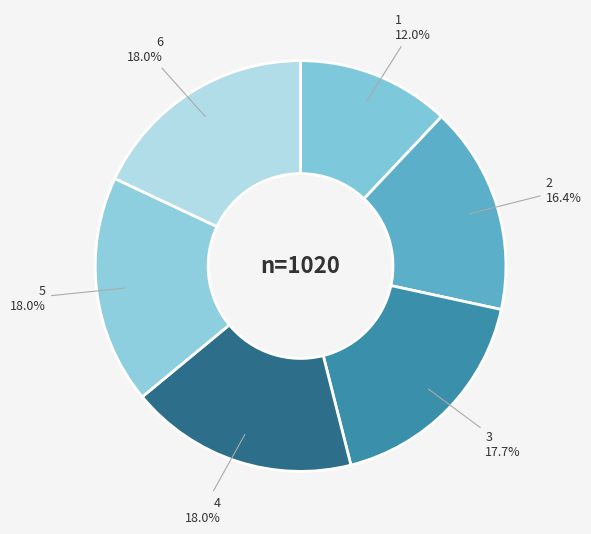

Which category has the smallest portion of the pie?

1